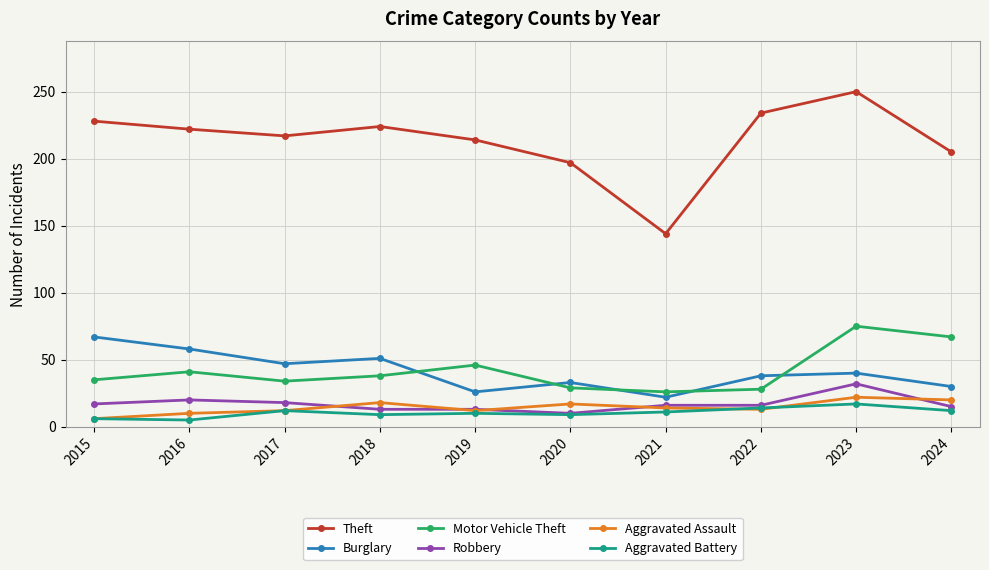

What is the spread (max minus min) of values at 2015?

222